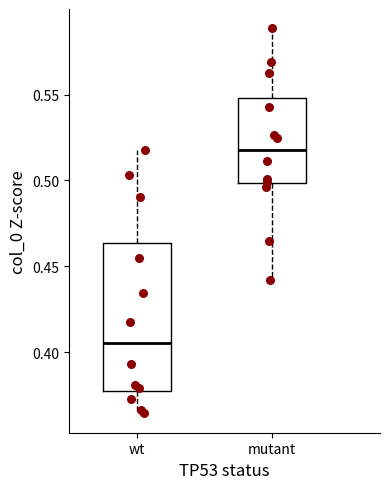

Which box's median line is the highest?

mutant